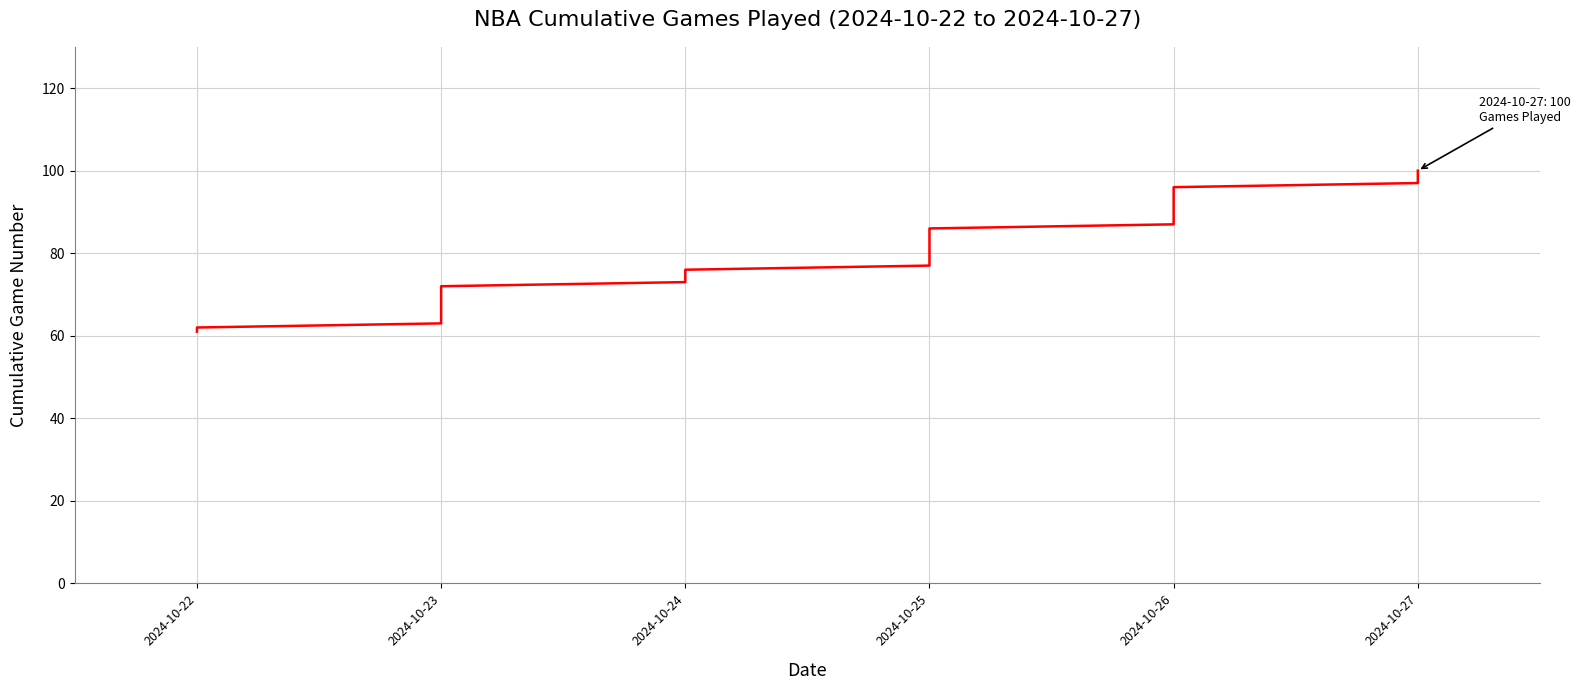

How many lines are shown in the chart?

1